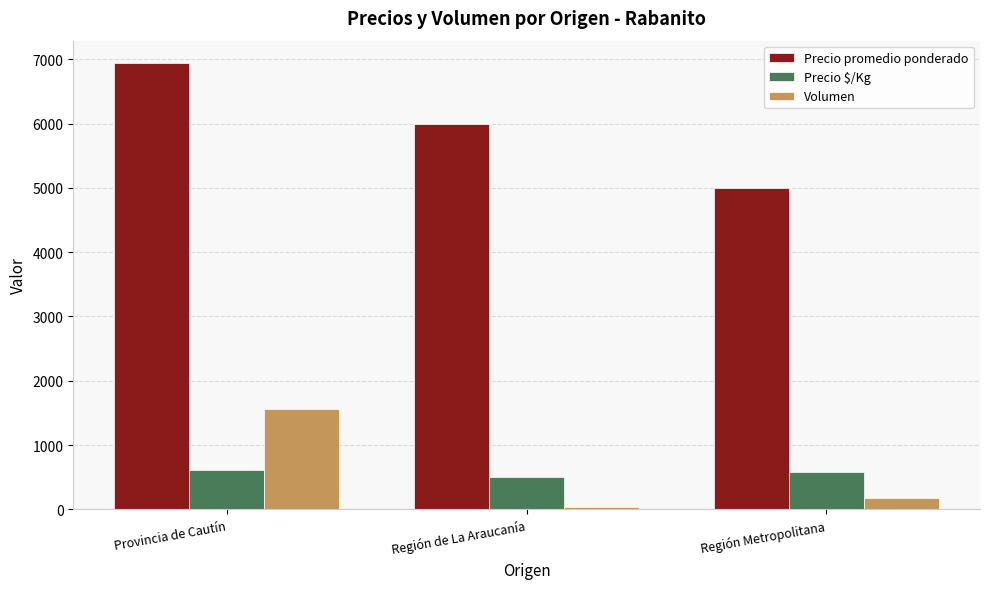

At Provincia de Cautín, list the series in order from largest to smallest.

Precio promedio ponderado, Volumen, Precio $/Kg